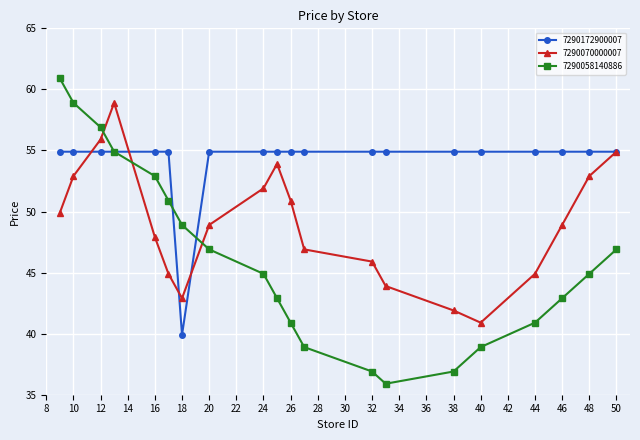

At how many categories does at least one series exceed 43?

20